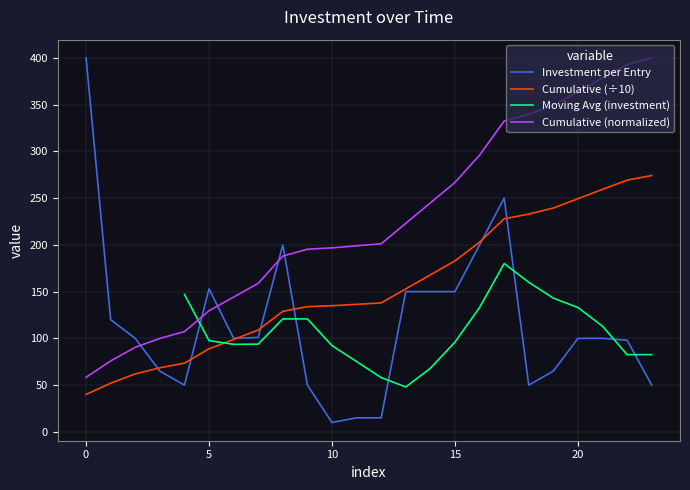

What is the average value?

114